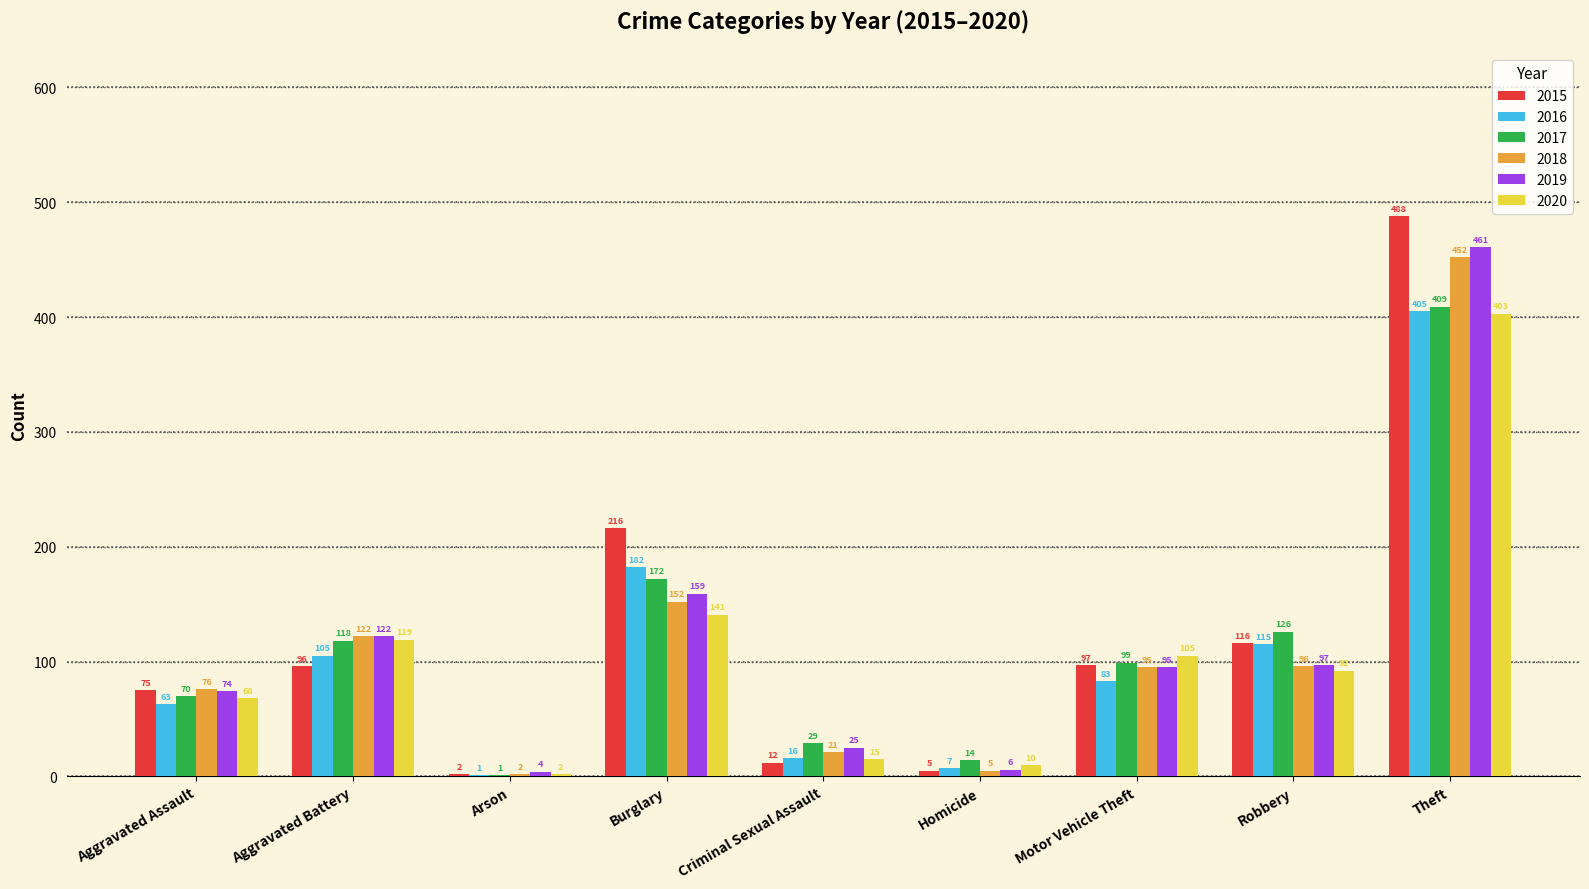

What is the sum of the 2019 values at Motor Vehicle Theft and Theft?

556